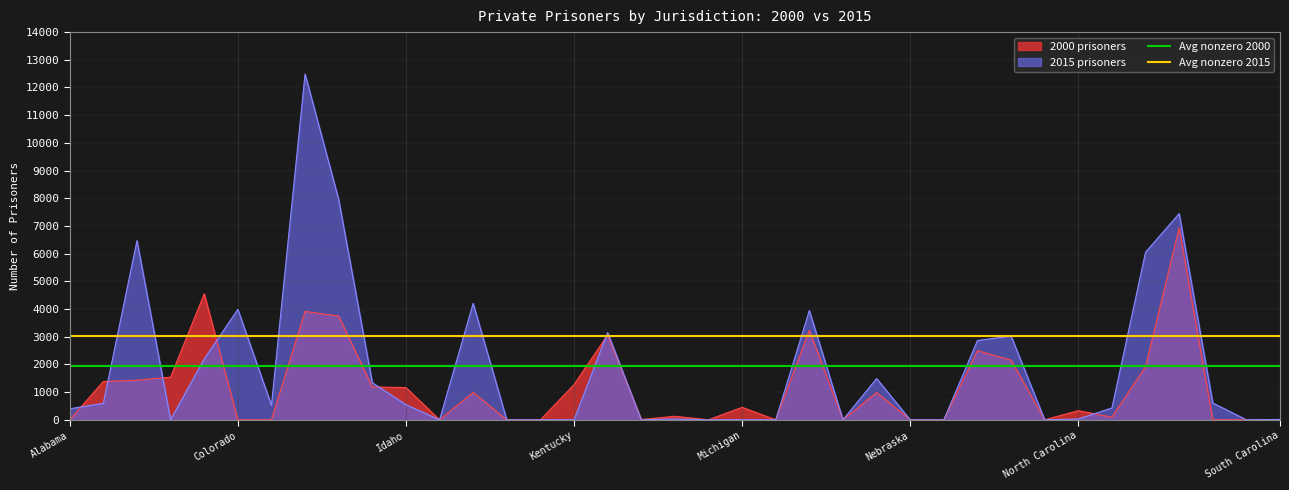

What is the sum of the Avg 2015 (nonzero) values at Alabama and Colorado?

6067.4